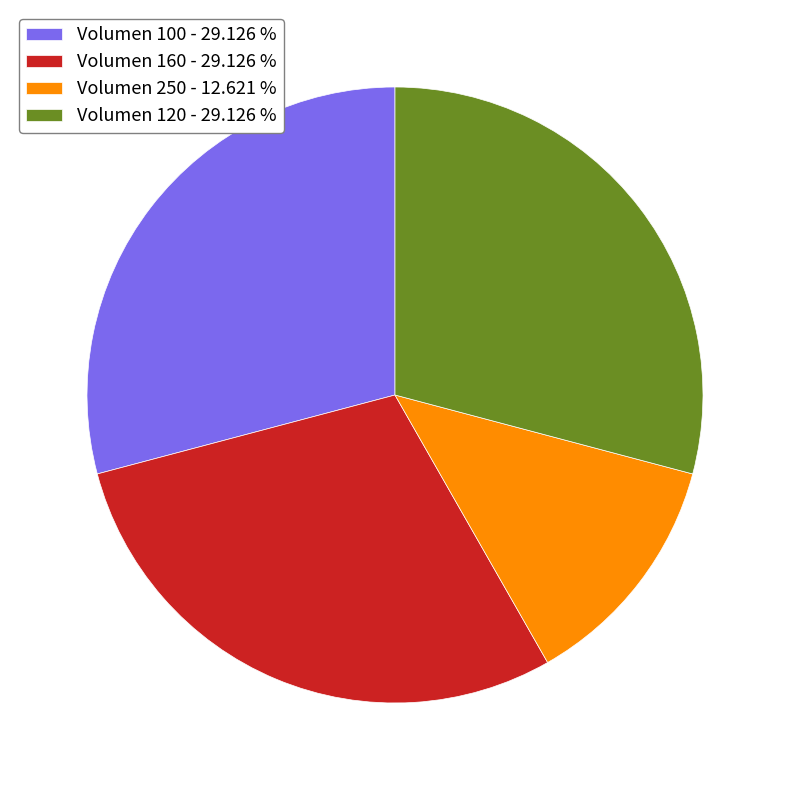

Between Volumen 160 - 29.126 % and Volumen 250 - 12.621 %, which is larger?

Volumen 160 - 29.126 %